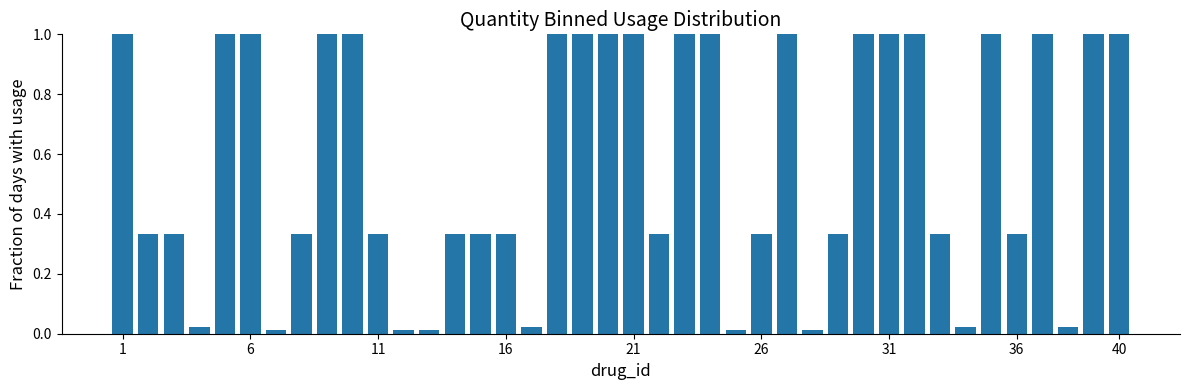

What is the value of the 37th bar from the left?

1.0